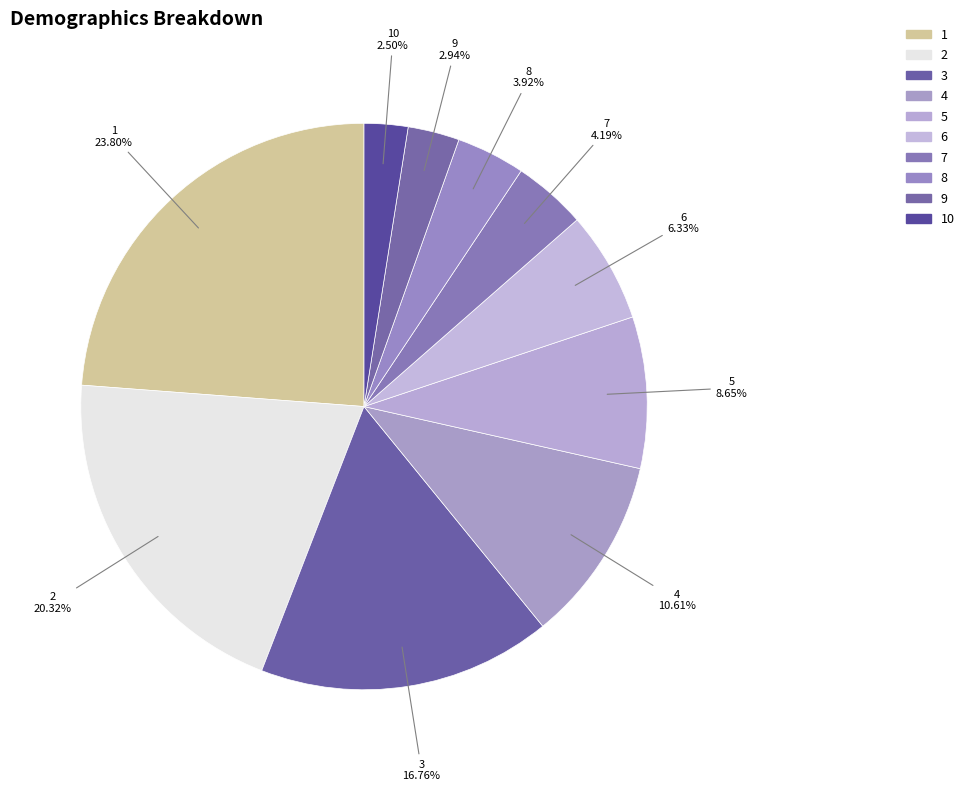

Does 7 represent more than half of the total?

No